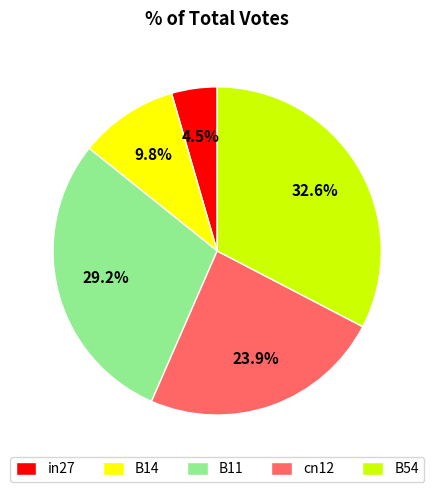

Which slice is the largest?

B54